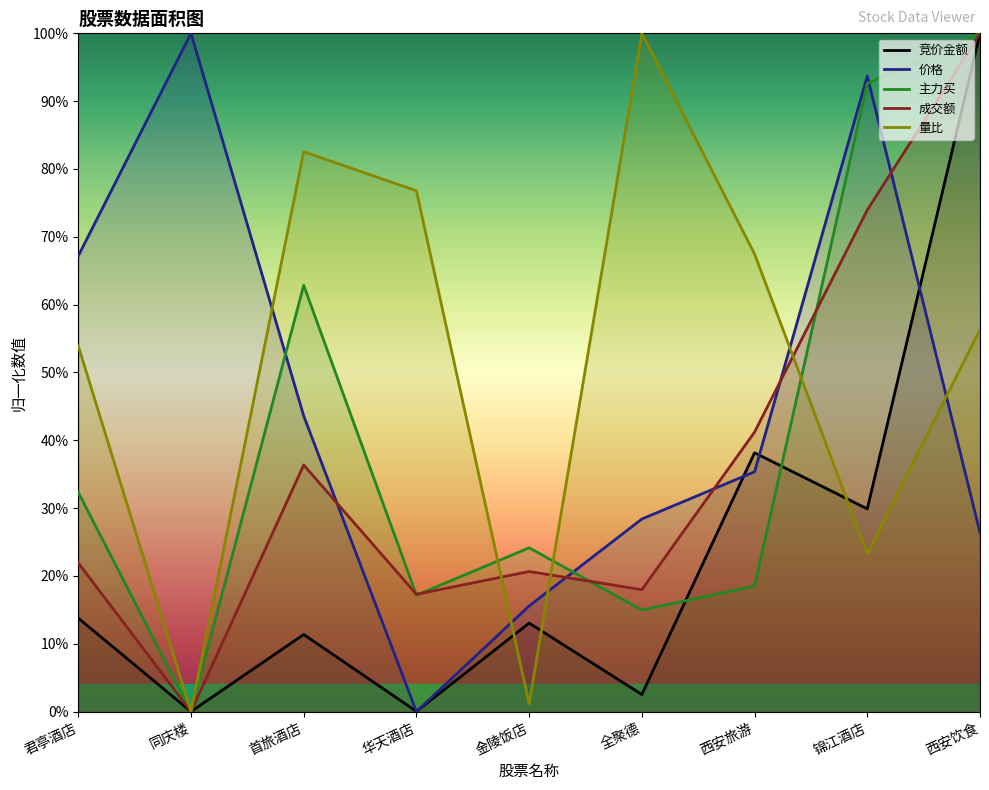

What position from the right is 华天酒店?

6